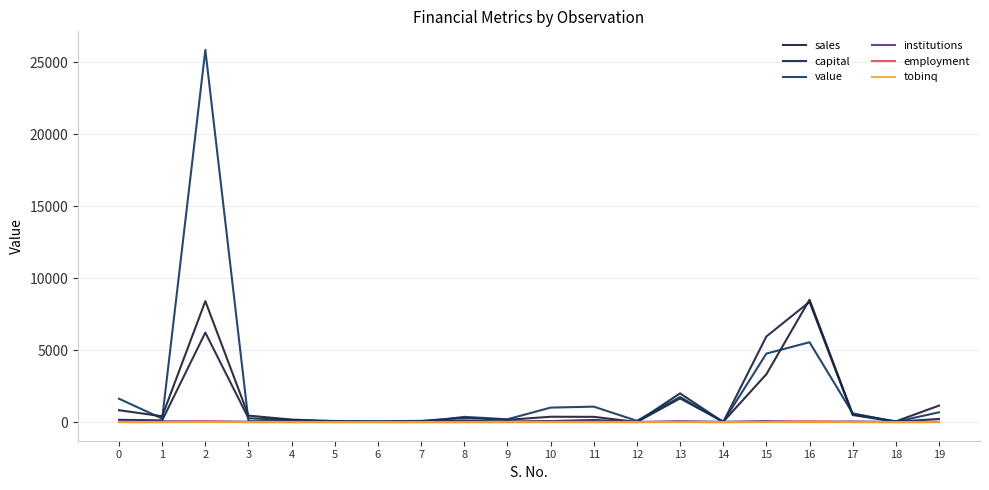

List the labels in order of capital value, largest first.

16, 2, 15, 13, 17, 3, 19, 0, 11, 4, 1, 8, 10, 5, 7, 18, 6, 9, 12, 14